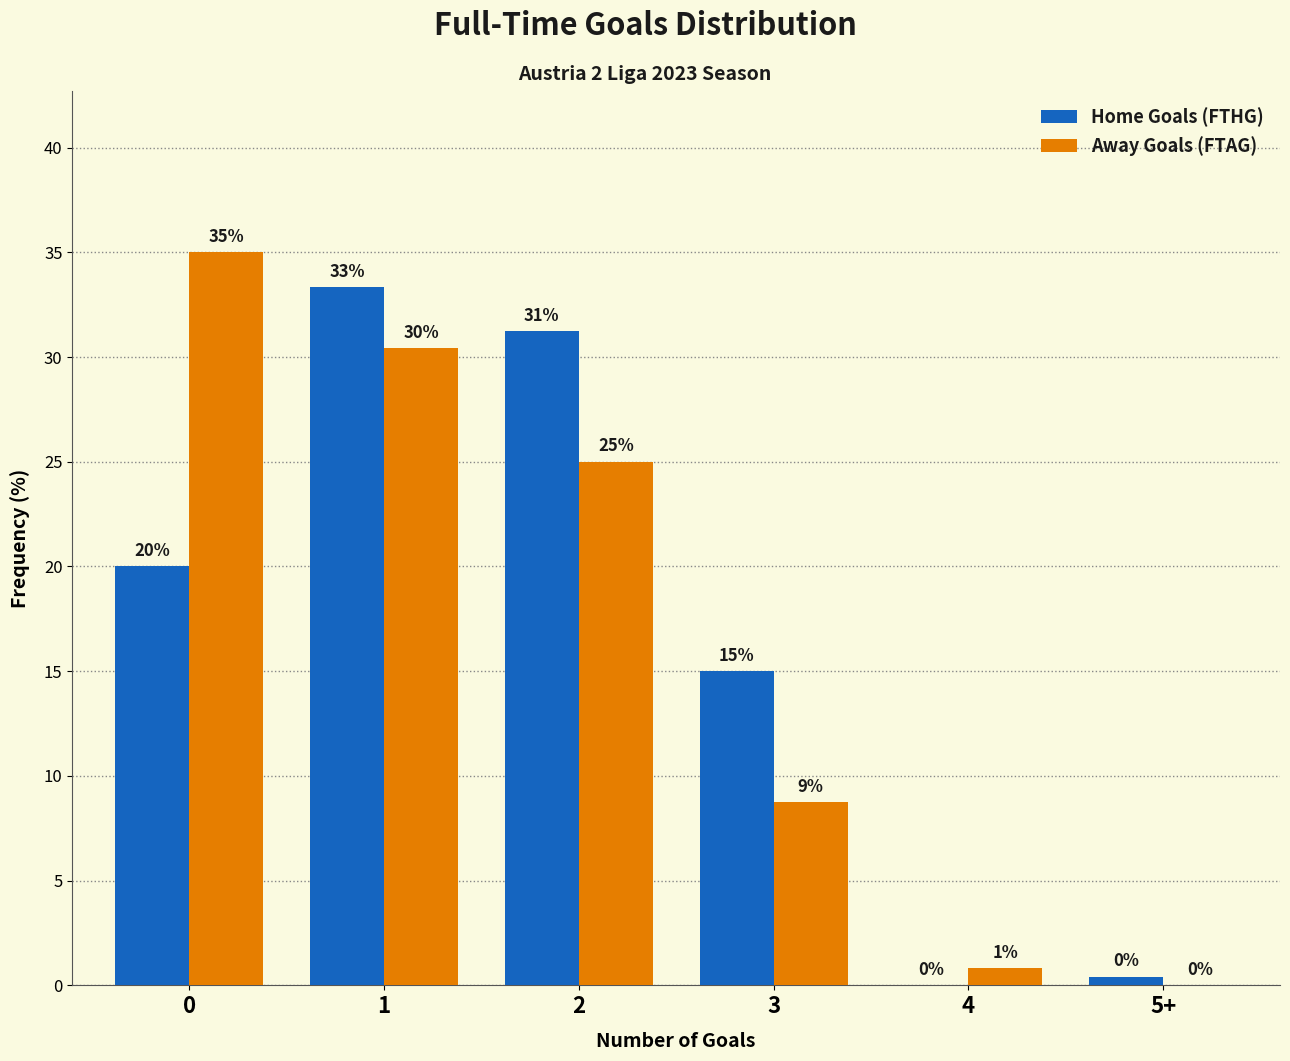

Read the Away Goals (FTAG) value at 2.

25.0